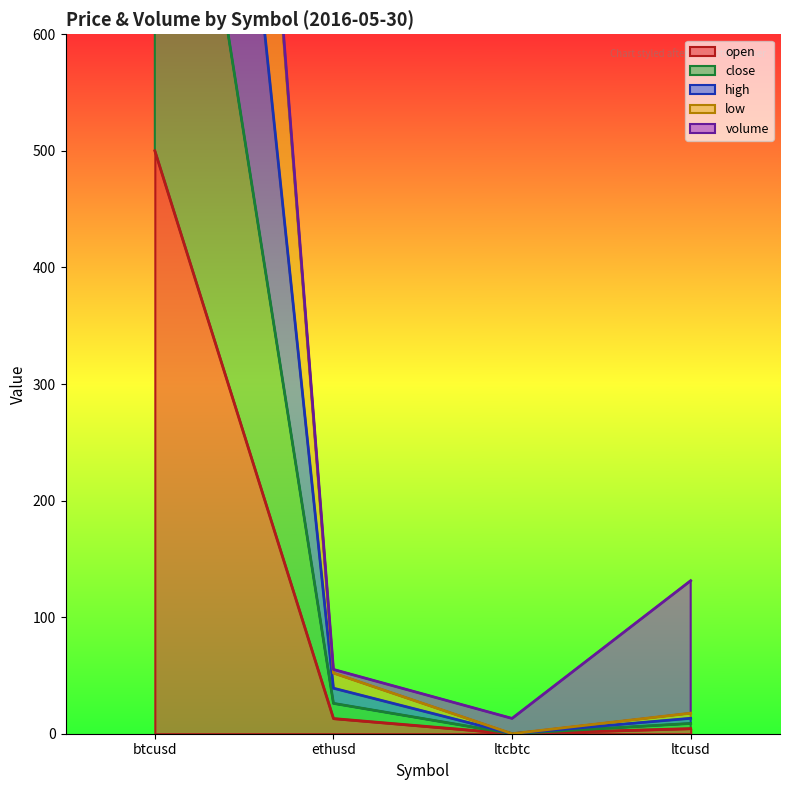

At which label does open reach its peak?

btcusd